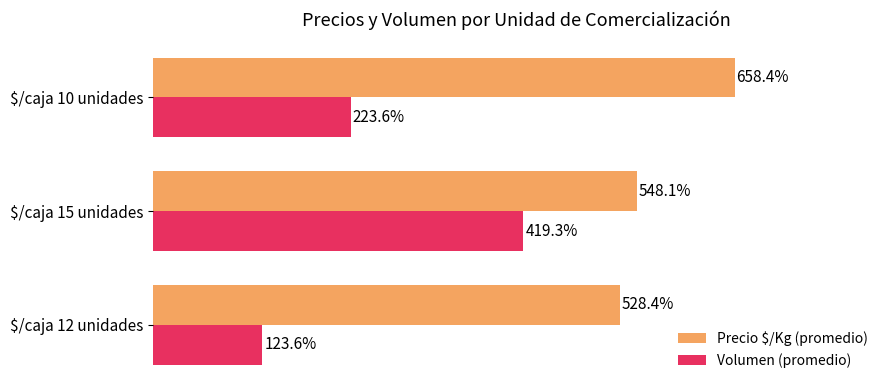

Where is Volumen (promedio) nearest to the value 271?

$/caja 10 unidades